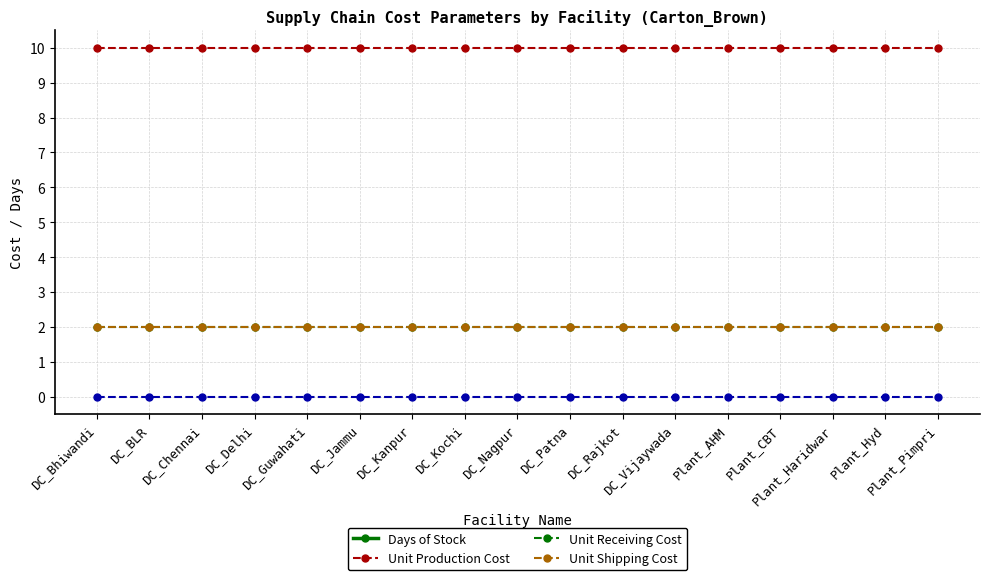

Reading left to right, extract all data points from this chart.

Days of Stock: DC_Bhiwandi=0	DC_BLR=0	DC_Chennai=0	DC_Delhi=0	DC_Guwahati=0	DC_Jammu=0	DC_Kanpur=0	DC_Kochi=0	DC_Nagpur=0	DC_Patna=0	DC_Rajkot=0	DC_Vijaywada=0	Plant_AHM=0	Plant_CBT=0	Plant_Haridwar=0	Plant_Hyd=0	Plant_Pimpri=0
Unit Production Cost: DC_Bhiwandi=10	DC_BLR=10	DC_Chennai=10	DC_Delhi=10	DC_Guwahati=10	DC_Jammu=10	DC_Kanpur=10	DC_Kochi=10	DC_Nagpur=10	DC_Patna=10	DC_Rajkot=10	DC_Vijaywada=10	Plant_AHM=10	Plant_CBT=10	Plant_Haridwar=10	Plant_Hyd=10	Plant_Pimpri=10
Unit Receiving Cost: DC_Bhiwandi=2	DC_BLR=2	DC_Chennai=2	DC_Delhi=2	DC_Guwahati=2	DC_Jammu=2	DC_Kanpur=2	DC_Kochi=2	DC_Nagpur=2	DC_Patna=2	DC_Rajkot=2	DC_Vijaywada=2	Plant_AHM=2	Plant_CBT=2	Plant_Haridwar=2	Plant_Hyd=2	Plant_Pimpri=2
Unit Shipping Cost: DC_Bhiwandi=2	DC_BLR=2	DC_Chennai=2	DC_Delhi=2	DC_Guwahati=2	DC_Jammu=2	DC_Kanpur=2	DC_Kochi=2	DC_Nagpur=2	DC_Patna=2	DC_Rajkot=2	DC_Vijaywada=2	Plant_AHM=2	Plant_CBT=2	Plant_Haridwar=2	Plant_Hyd=2	Plant_Pimpri=2